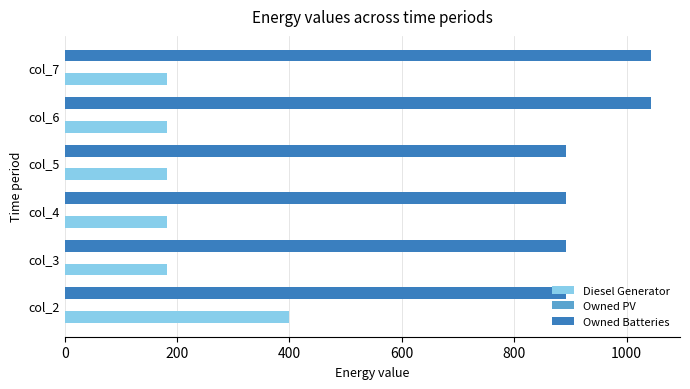

The value of Owned Batteries at col_3 is 1219. True or false?

False